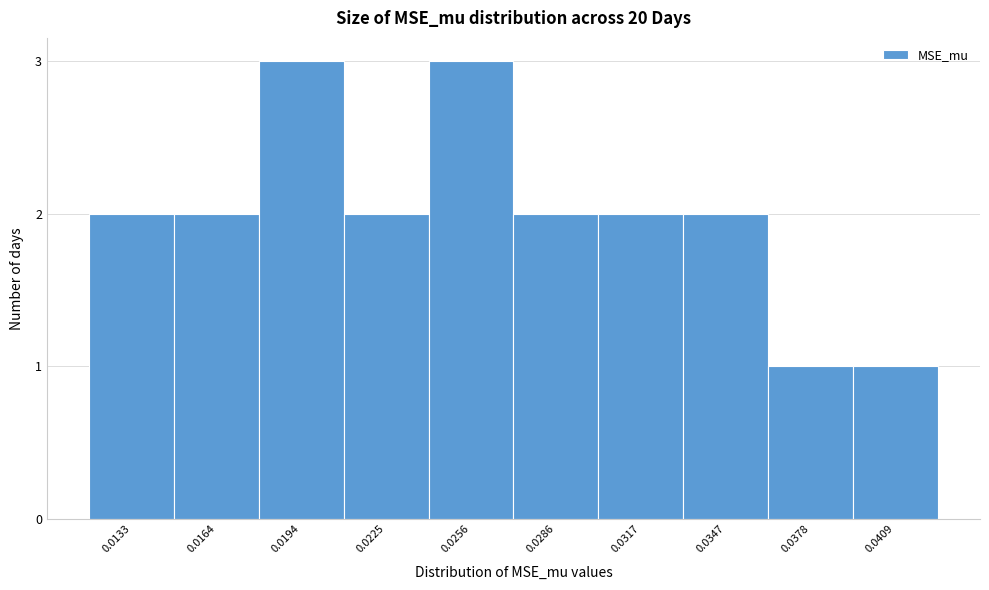

Reading left to right, extract all data points from this chart.

2	2	3	2	3	2	2	2	1	1